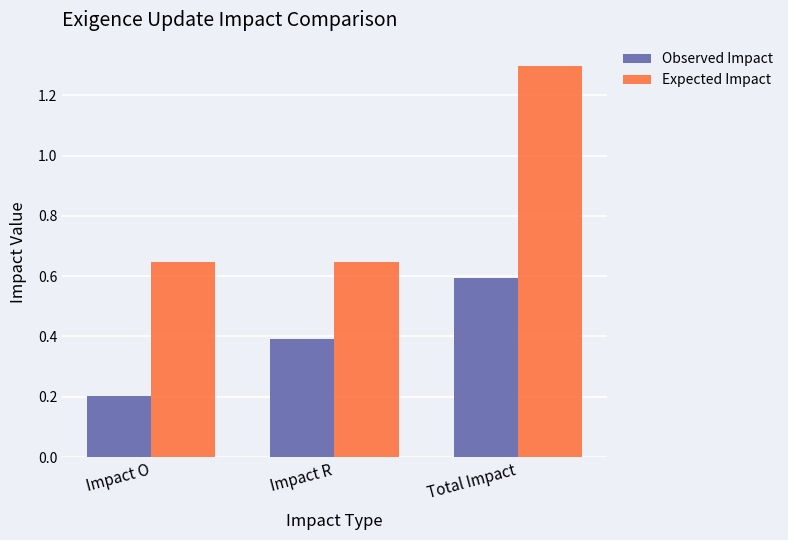

What is the approximate value of Expected Impact at Total Impact?

1.3